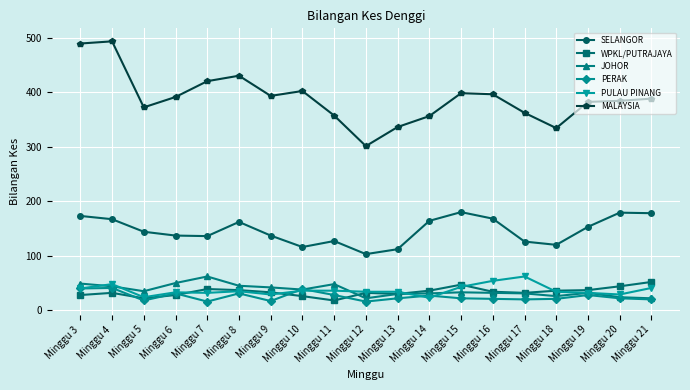

What is the smallest value displayed?

16